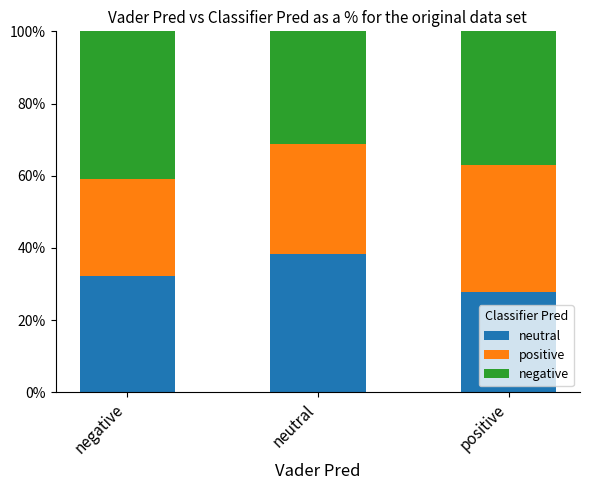

Are the bars horizontal?

No